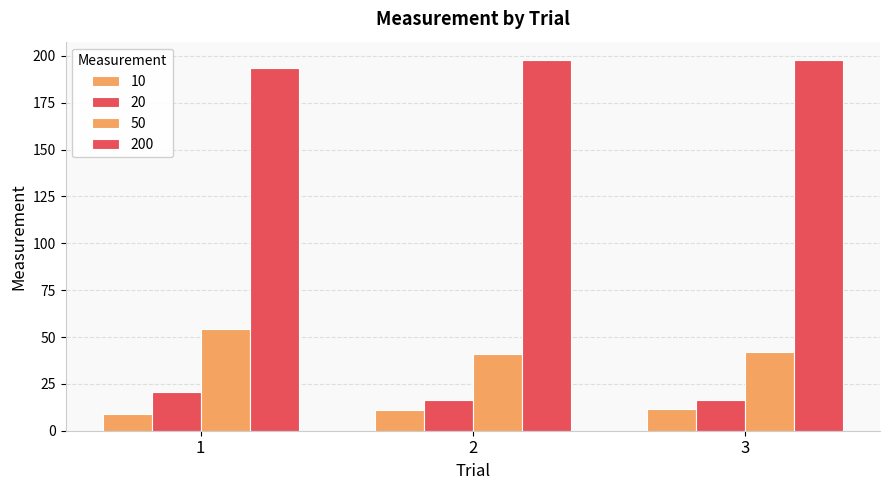

The value of 20 at 1 is 5.8. True or false?

False